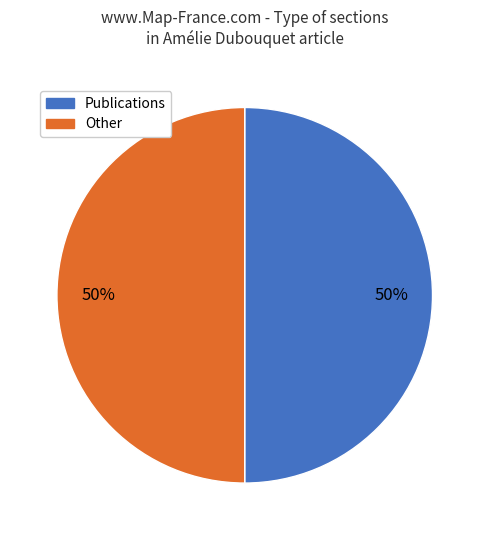

To the nearest percent, what is the average slice percentage?

50%